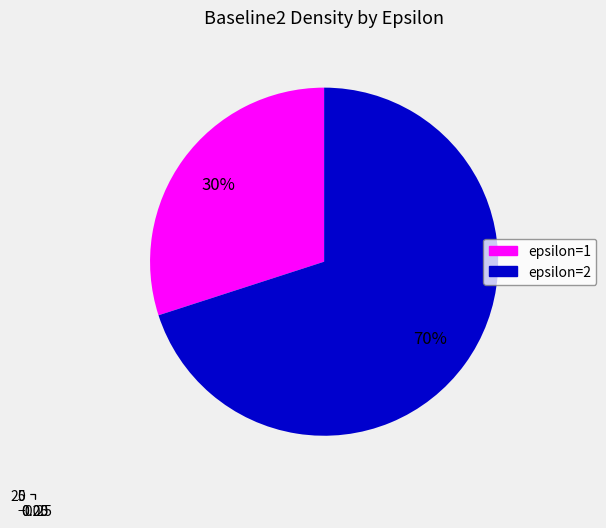

Rank the categories by value from highest to lowest.

epsilon=2, epsilon=1